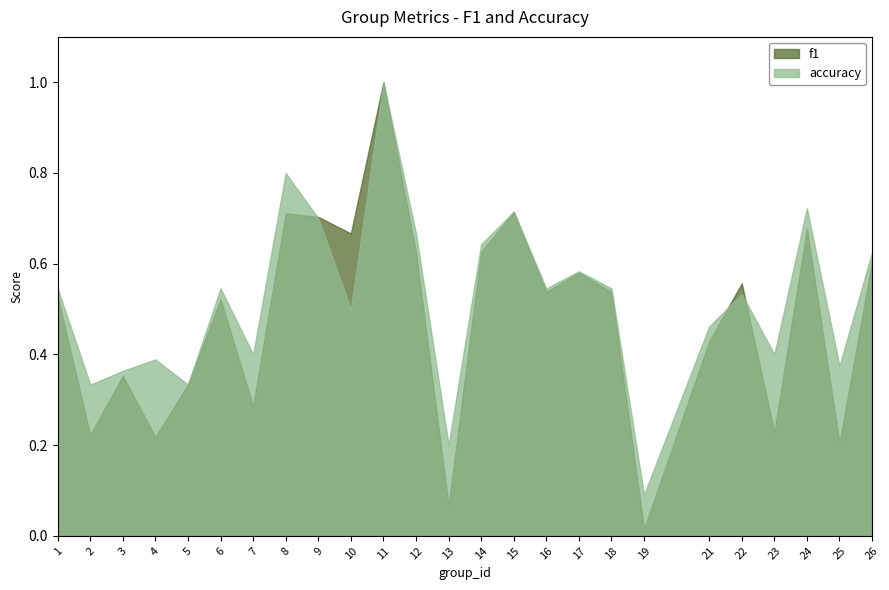

How many interior local valleys does the f1 series have?

9